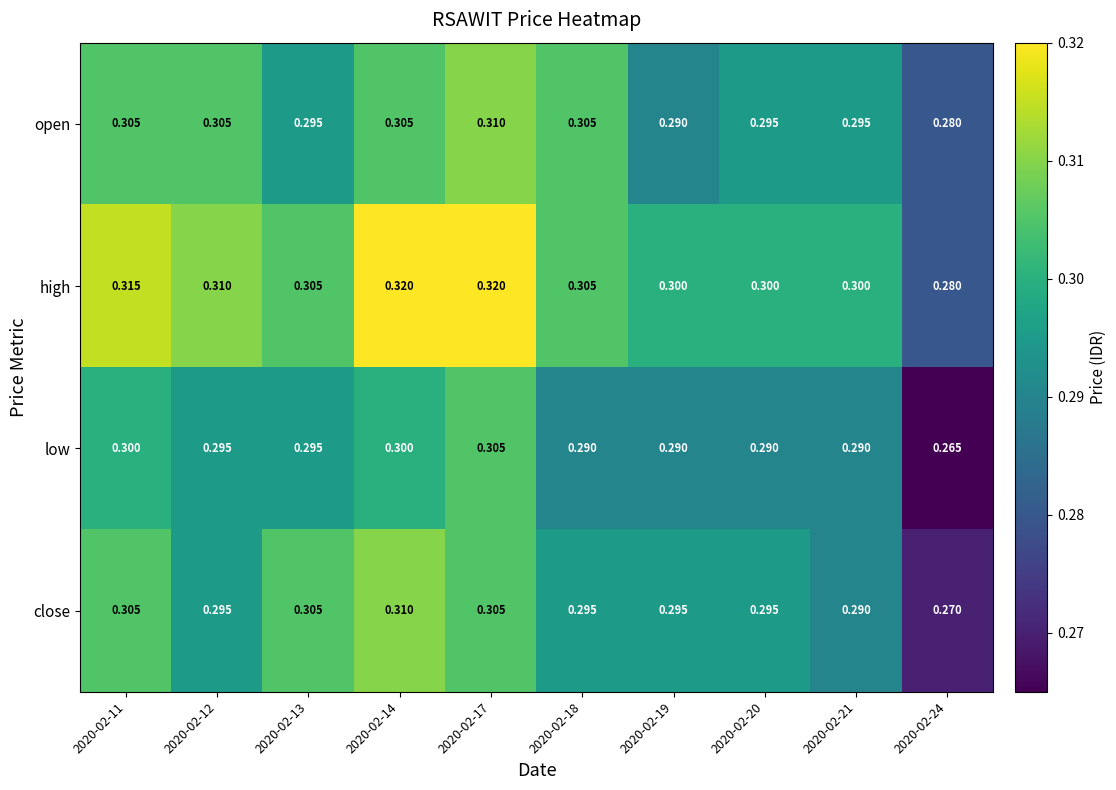

Between 2020-02-14 and 2020-02-19, which series saw the biggest shift?

high